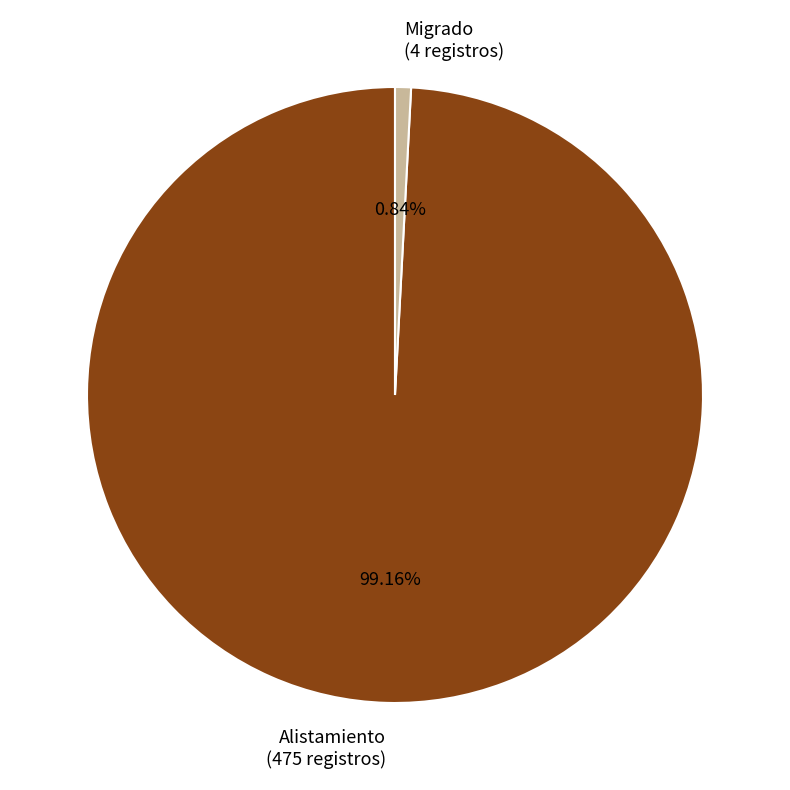

To the nearest percent, what portion does Alistamiento represent?

99%